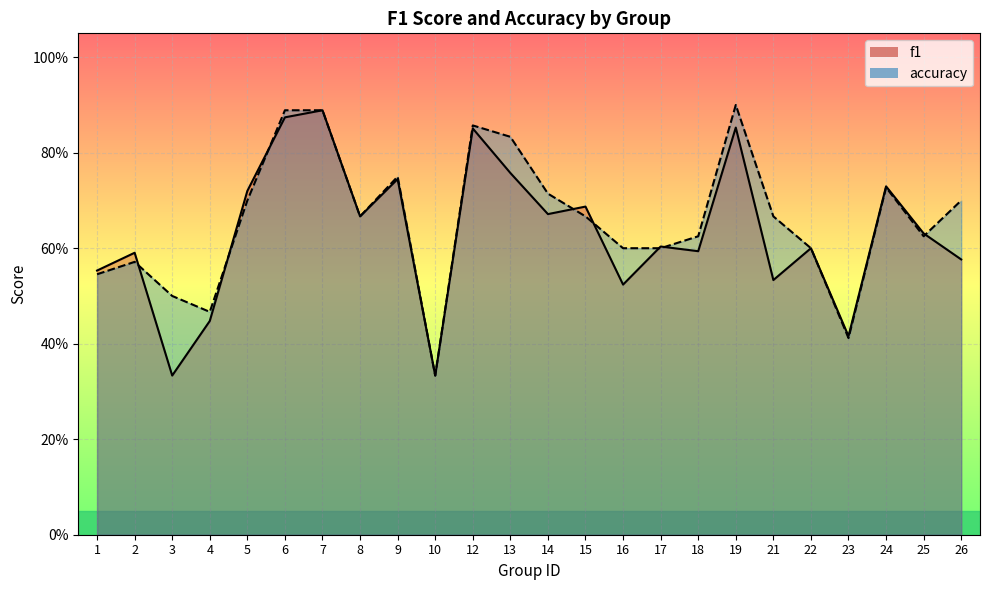

Between which two adjacent categories do accuracy and f1 first intersect?

2 and 3